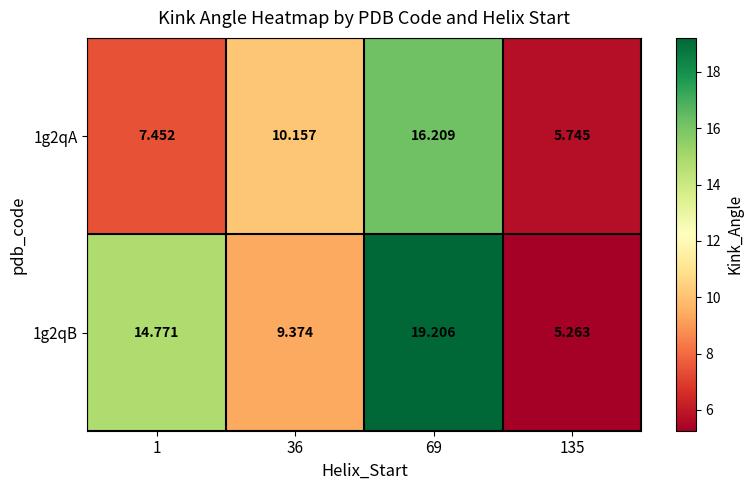

Count the number of data series in this chart.

2